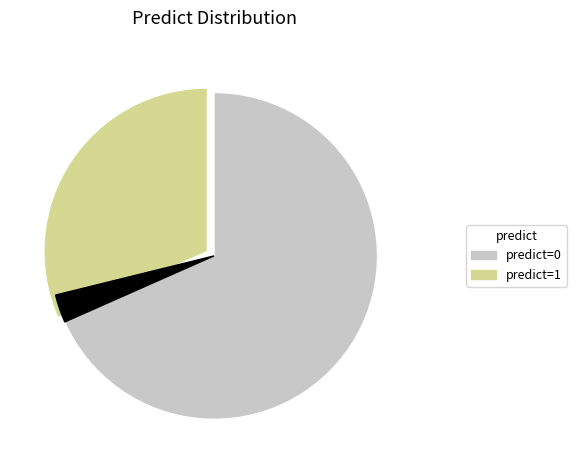

What is the change in value from 0 to 1?

-72